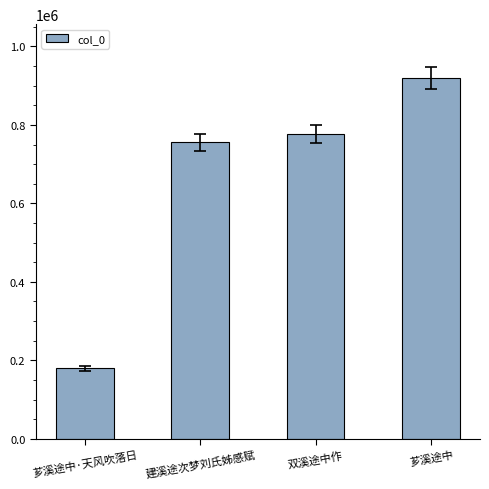

Is it true that the value at 建溪途次梦刘氏姊感赋 is 278993?

False